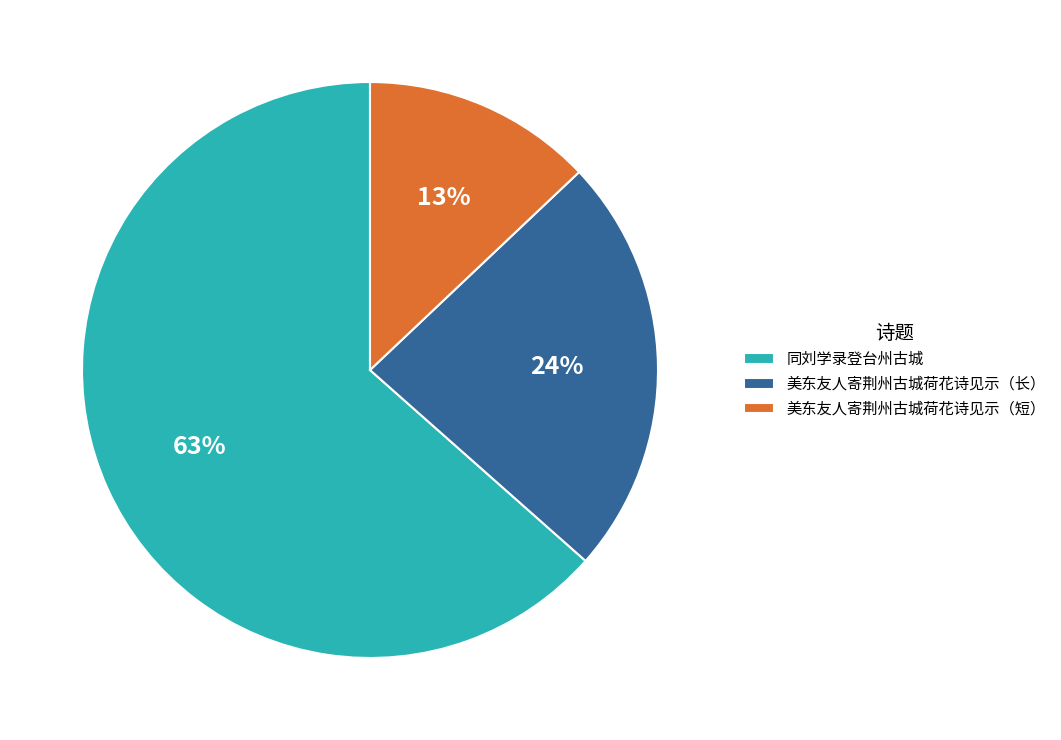

To the nearest percent, what is the average slice percentage?

33%